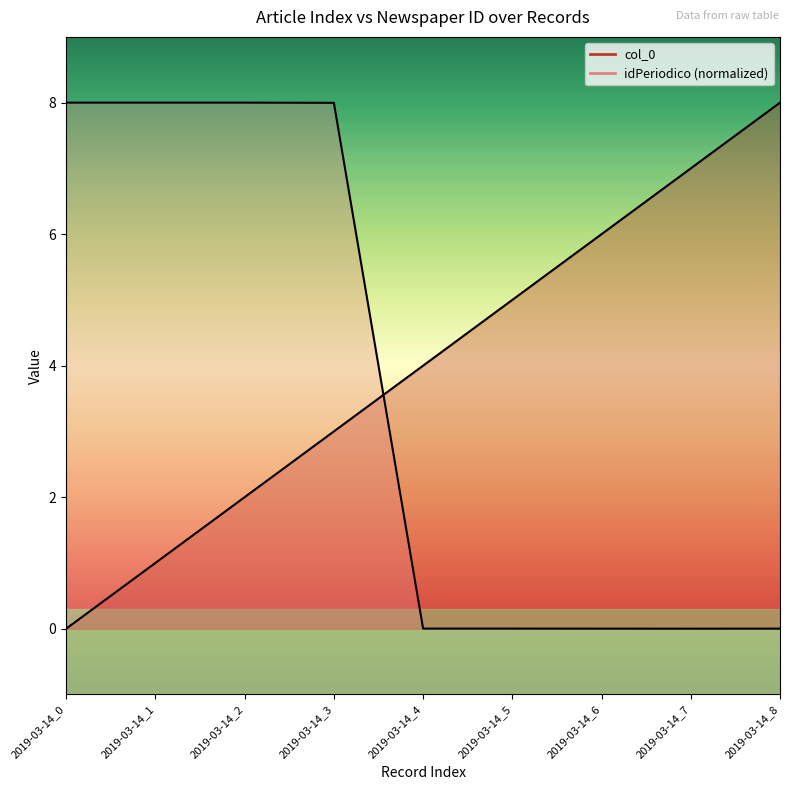

What is the average value of the col_0 series?

4.0